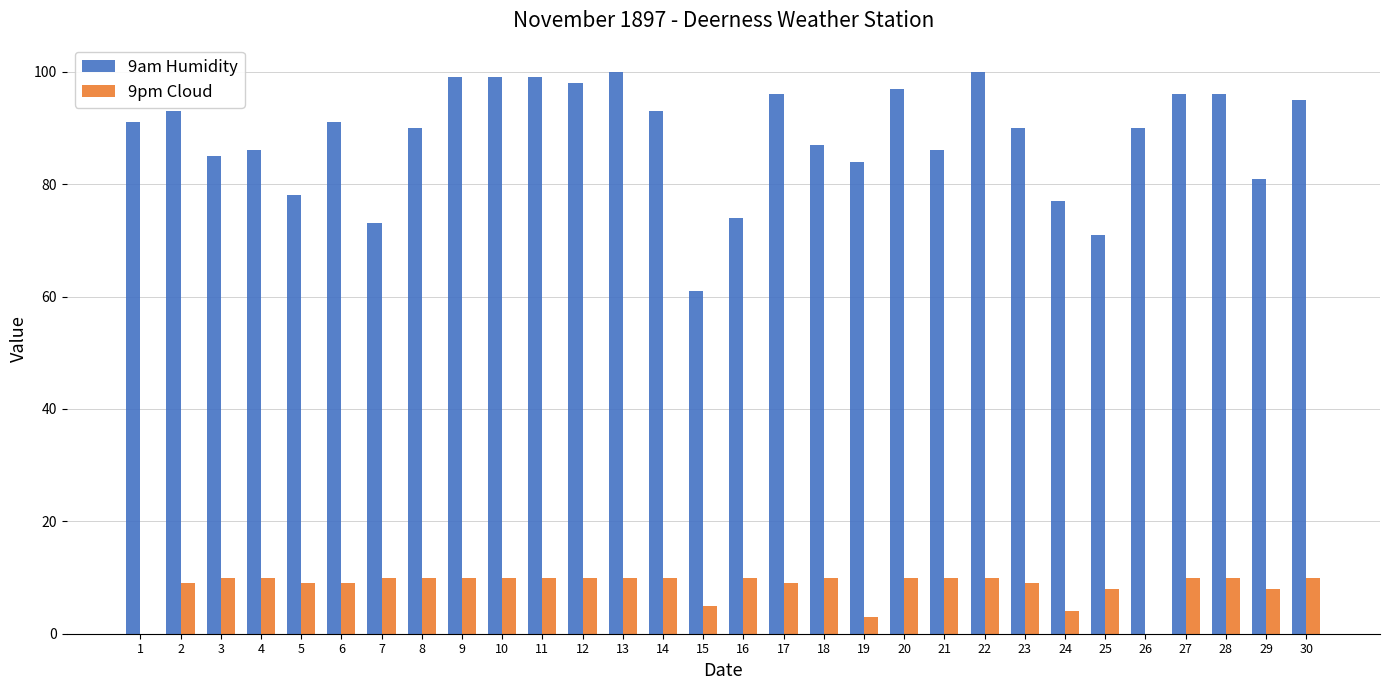

True or false: 9am Humidity has a value of 128 at 29.

False